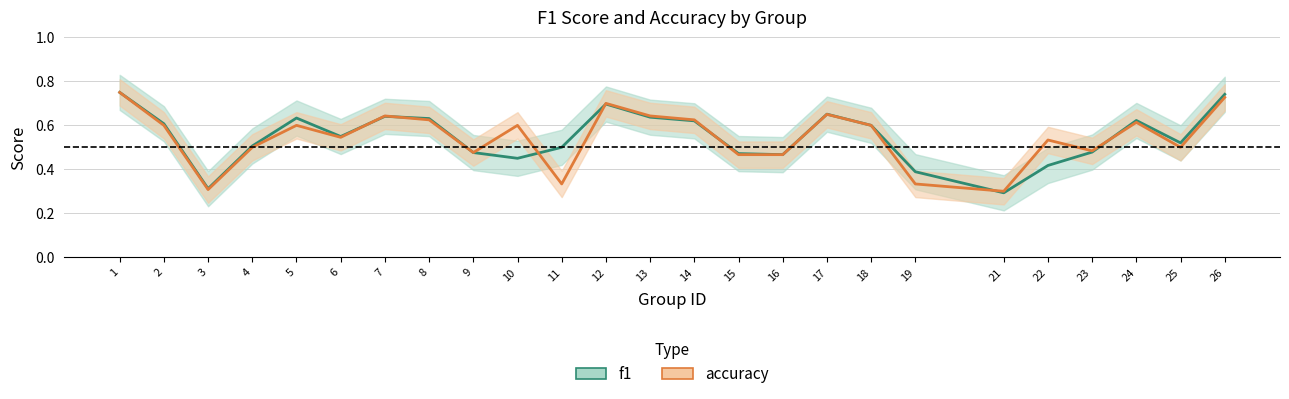

In f1, how many points are higher than both neighbors (excluding endpoints)?

5